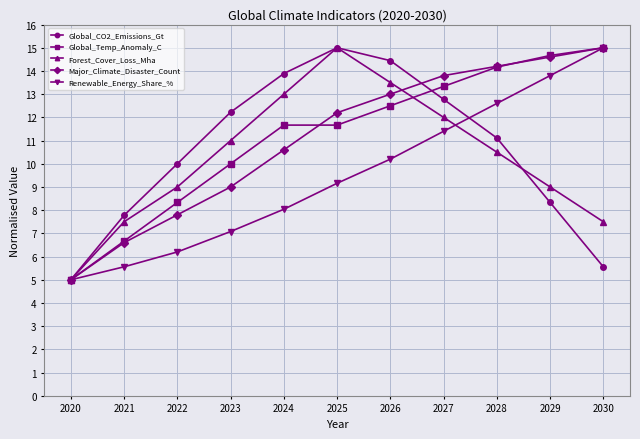

Which category has the highest value in the Renewable_Energy_Share_% series?

2030